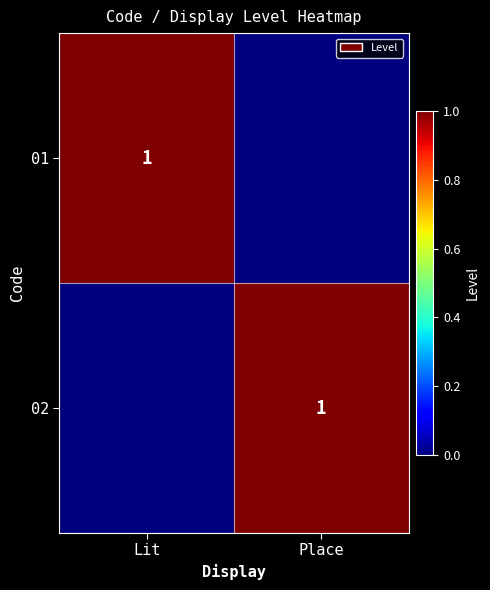

Which category has the lowest value across all series?

Place